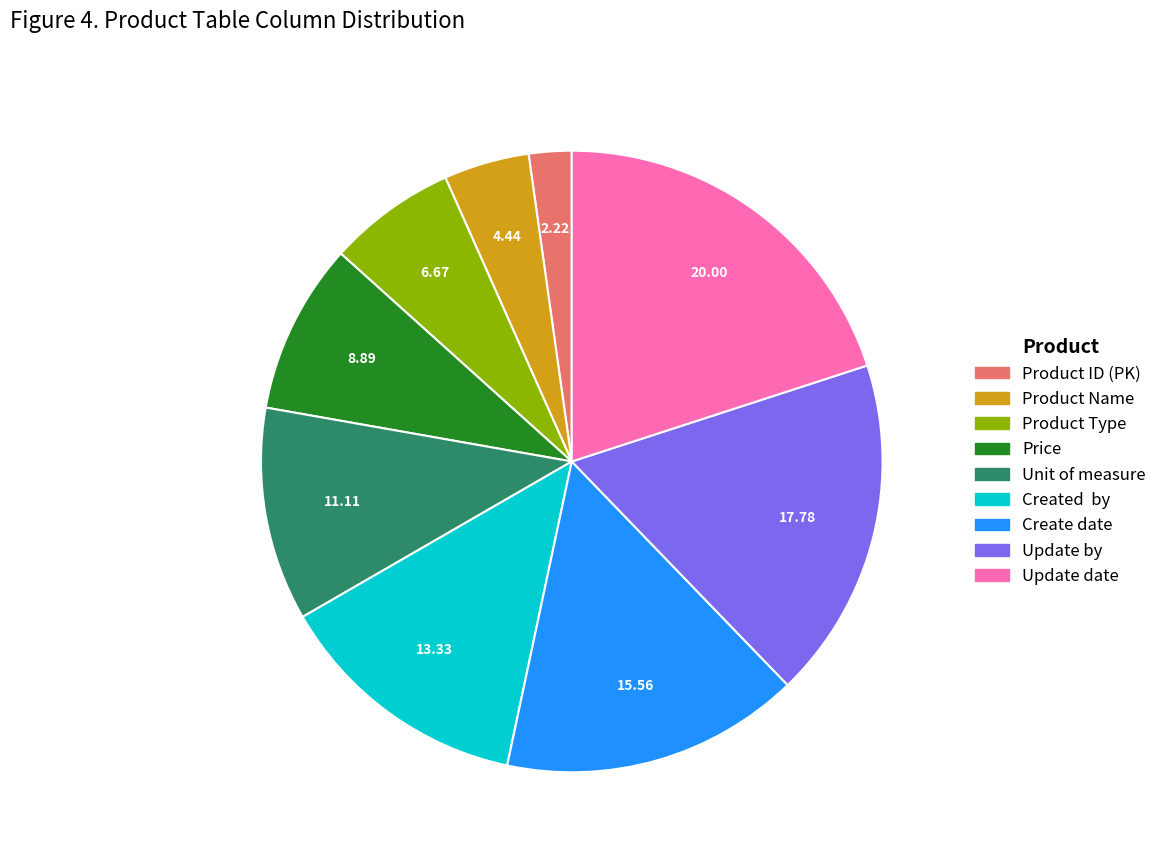

Approximately how many times larger is the value at Update by compared to Unit of measure?

1.6